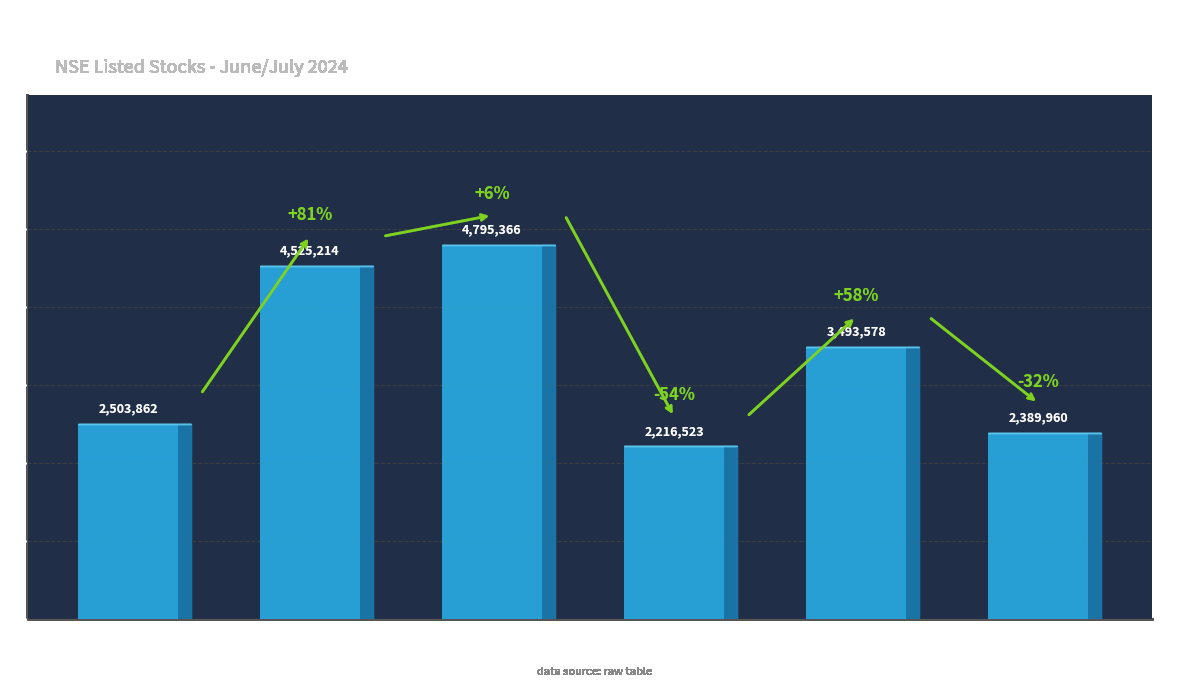

What position from the left is PAISALO?

1